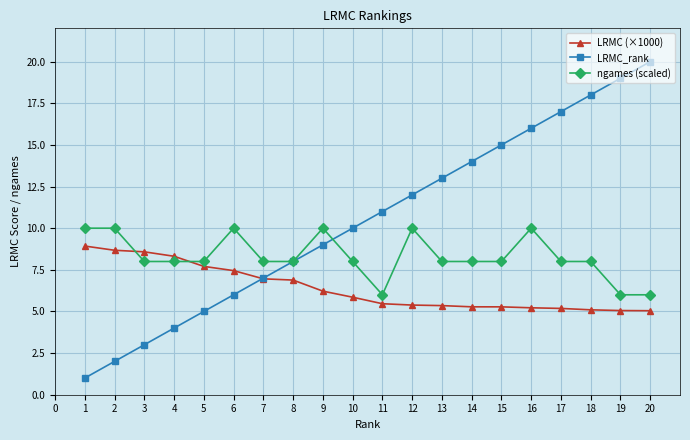

Which series has the largest total across all categories?

LRMC_rank